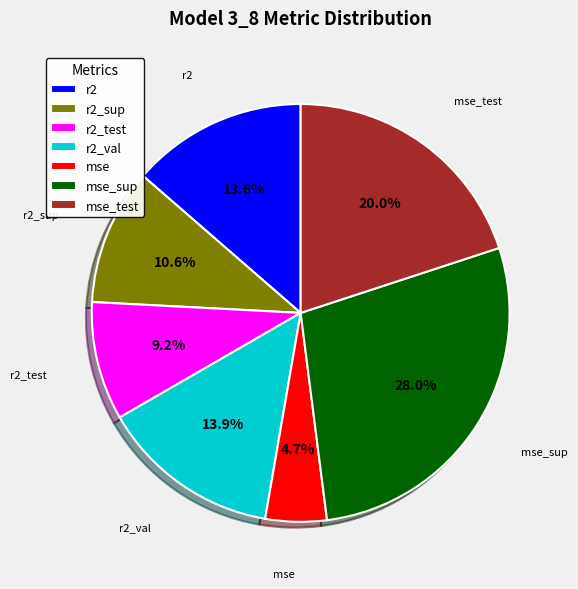

To the nearest percent, what is the difference between the mse and r2 slice percentages?

9%